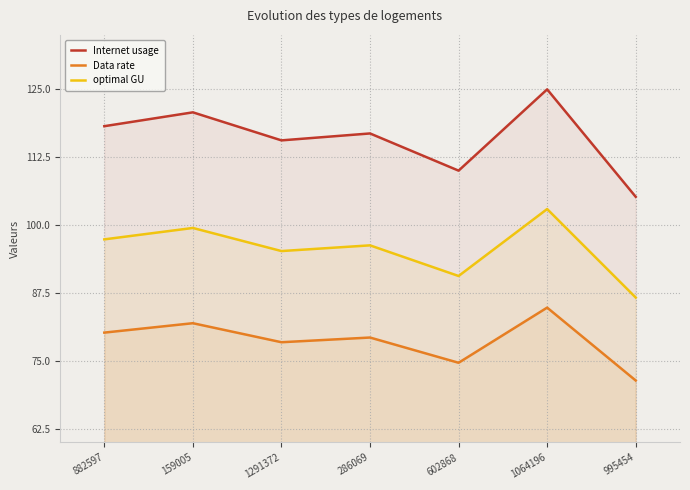

What is the sum of all optimal GU values?

668.6